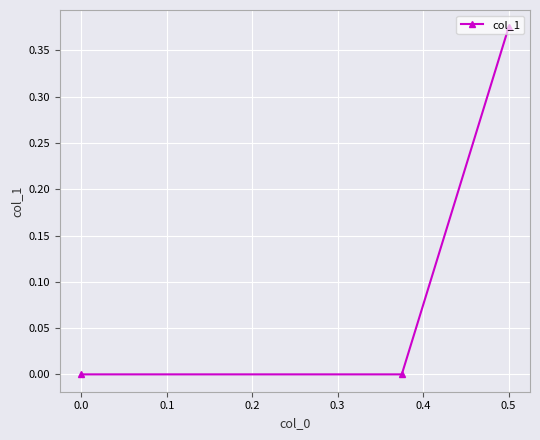

Which category has the highest value across all series?

0.5